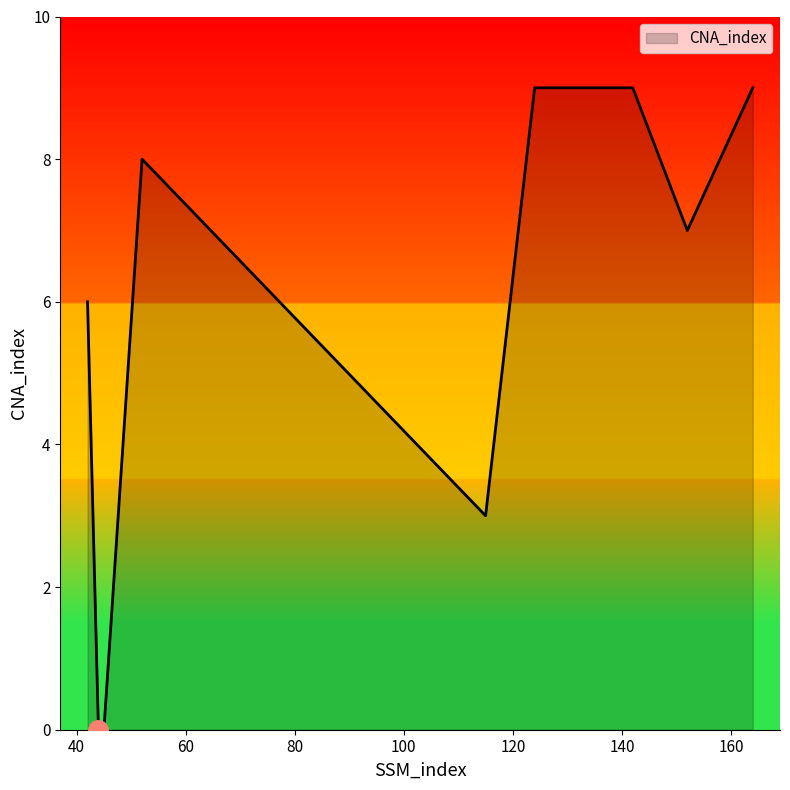

What is the greatest value displayed?

9